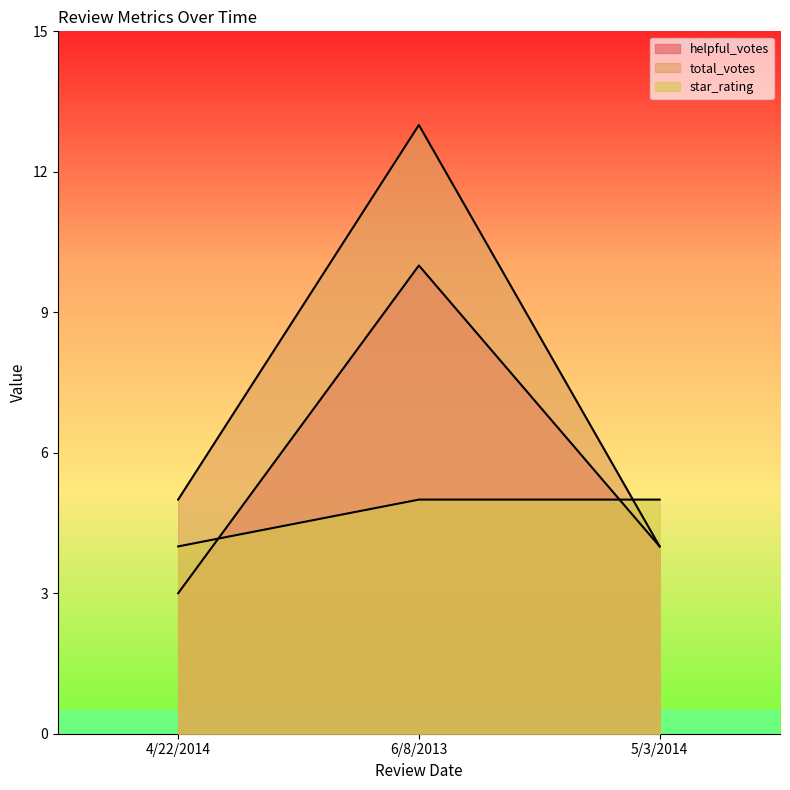

Does the chart have visible grid lines?

No